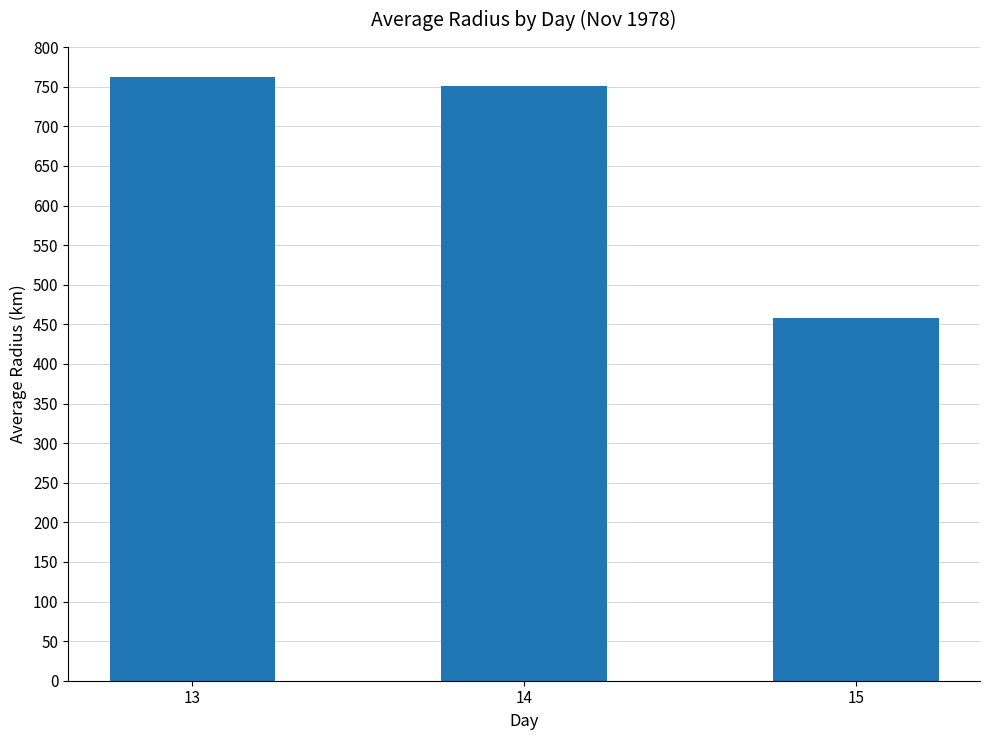

Where does the data first go above 750?

13